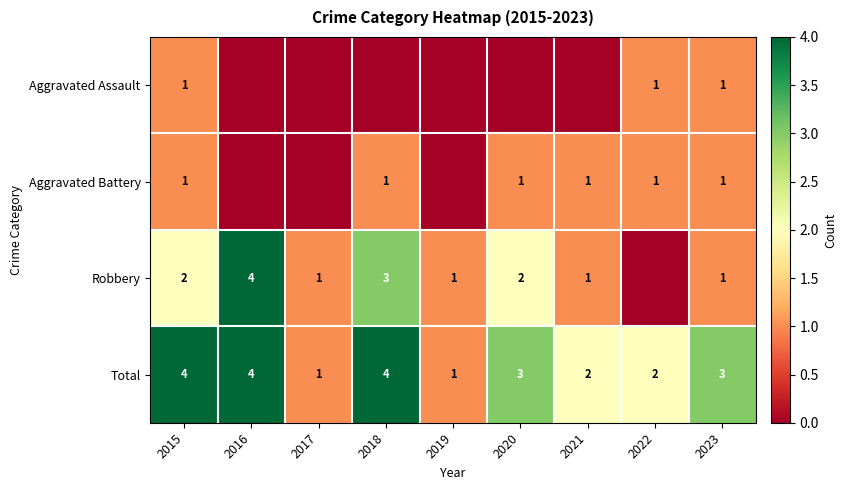

Which label corresponds to the largest value in the chart?

2016